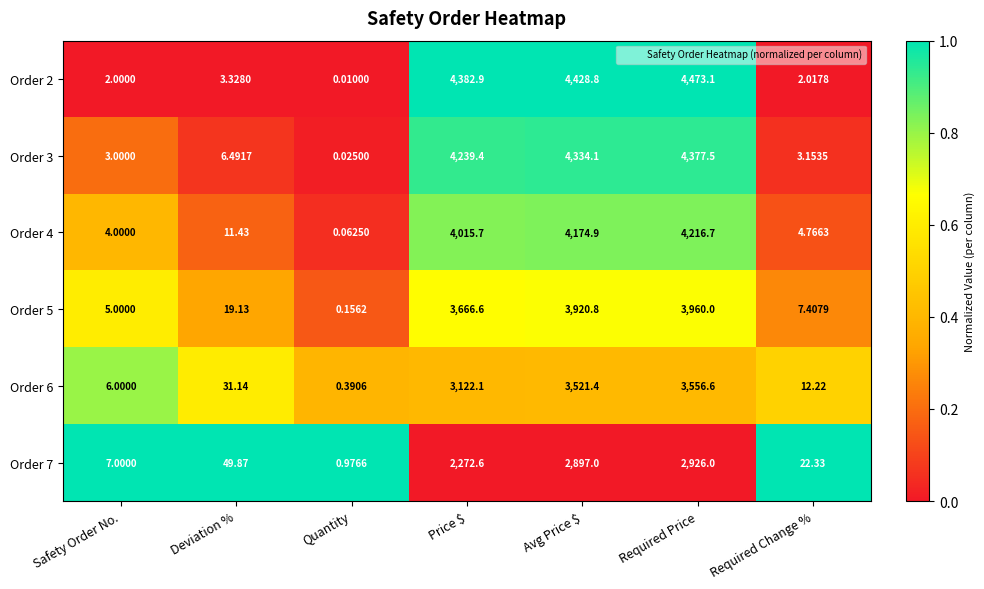

At which label does Order 6 first exceed 31?

Deviation %